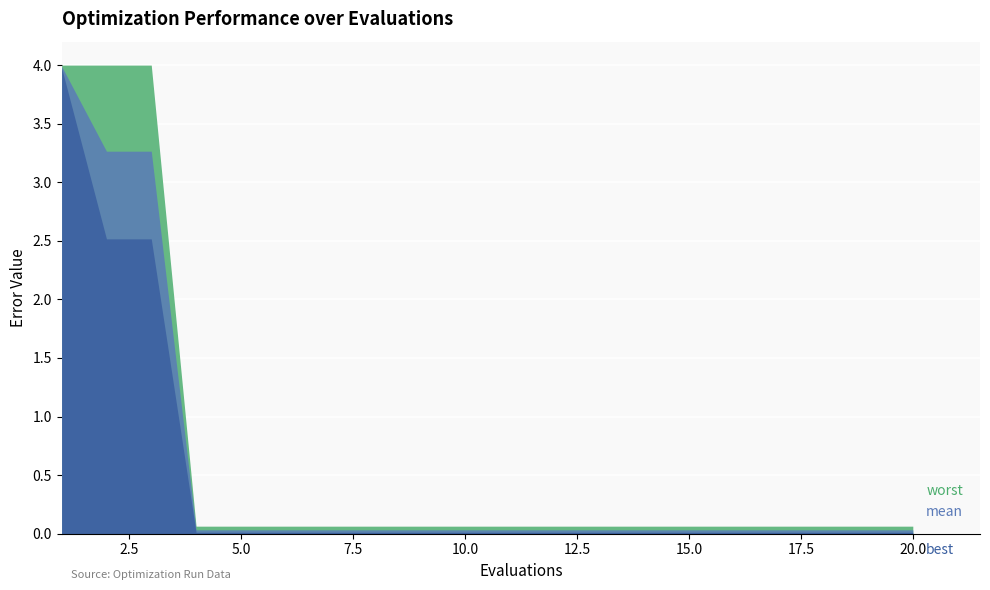

What is the spread (max minus min) of values at 6?

0.1